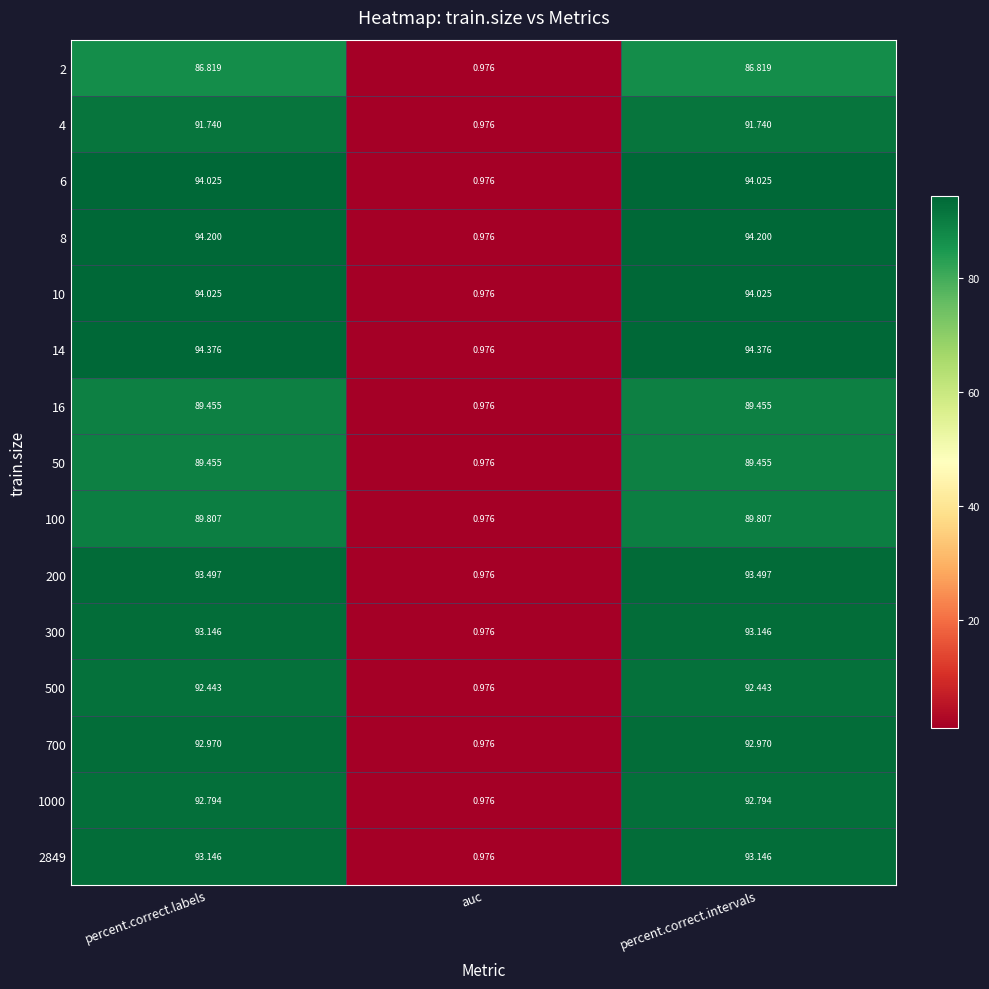

Where is 500 nearest to the value 46?

auc